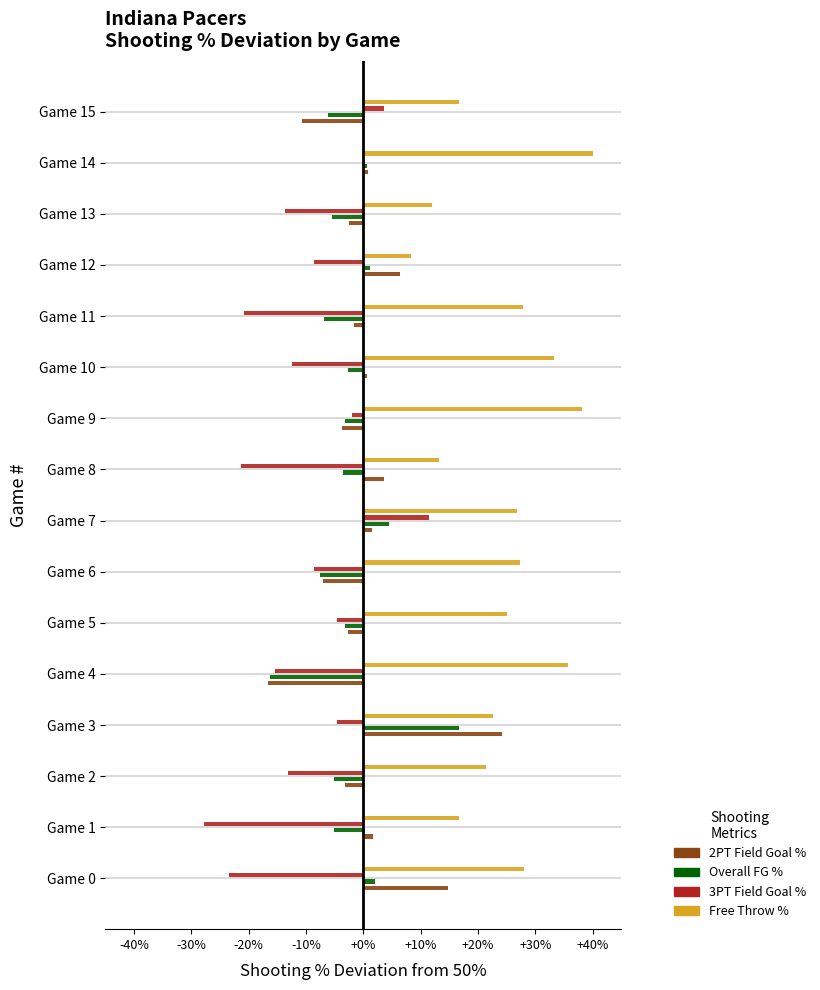

Where is fgPct nearest to the value 0?

Game 14